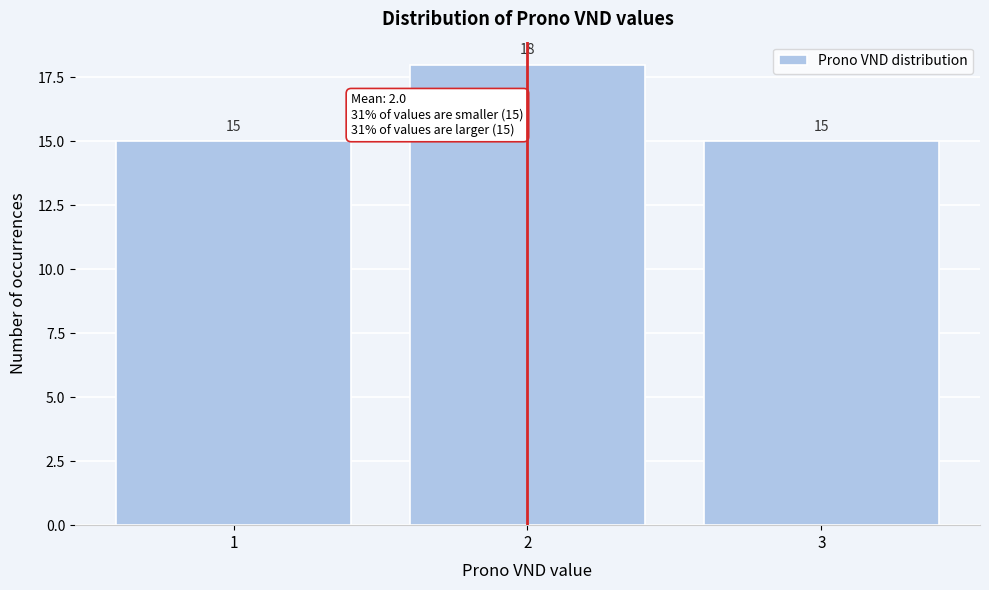

Which range on the x-axis has the tallest bar?

1.5 to 2.5